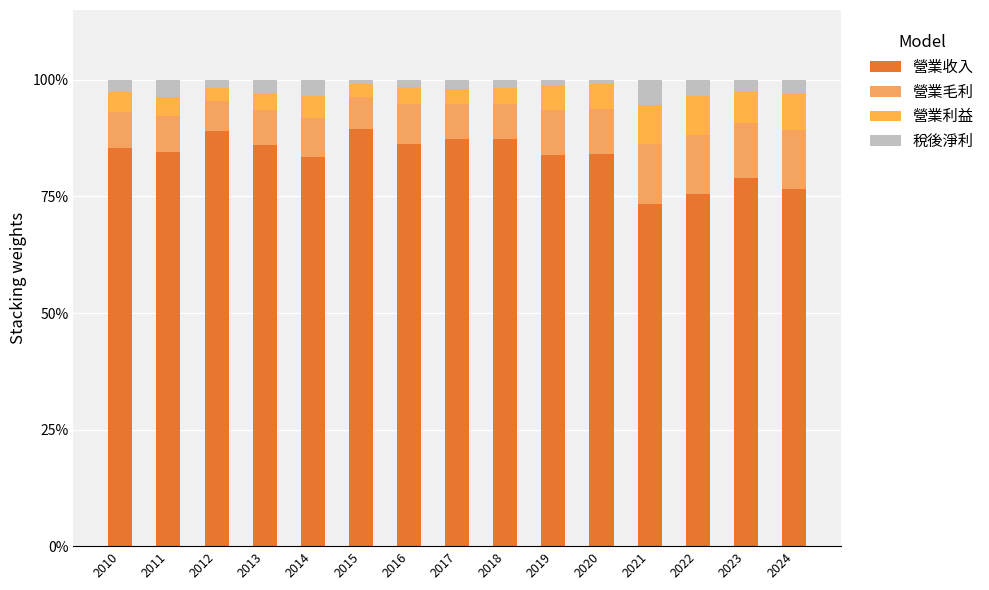

How many bars are there in total?

15